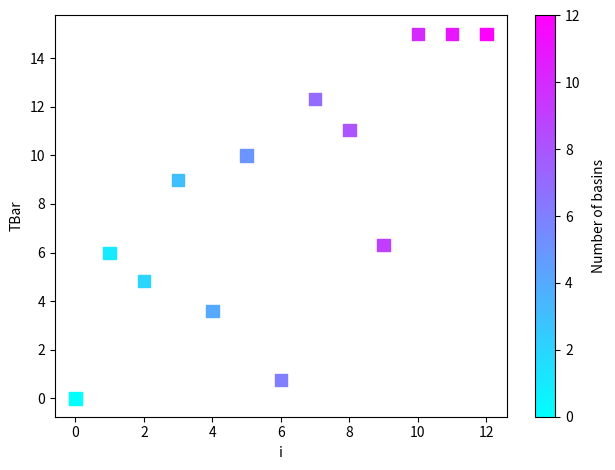

What Y value in the scatter plot is closest to 7?

6.3